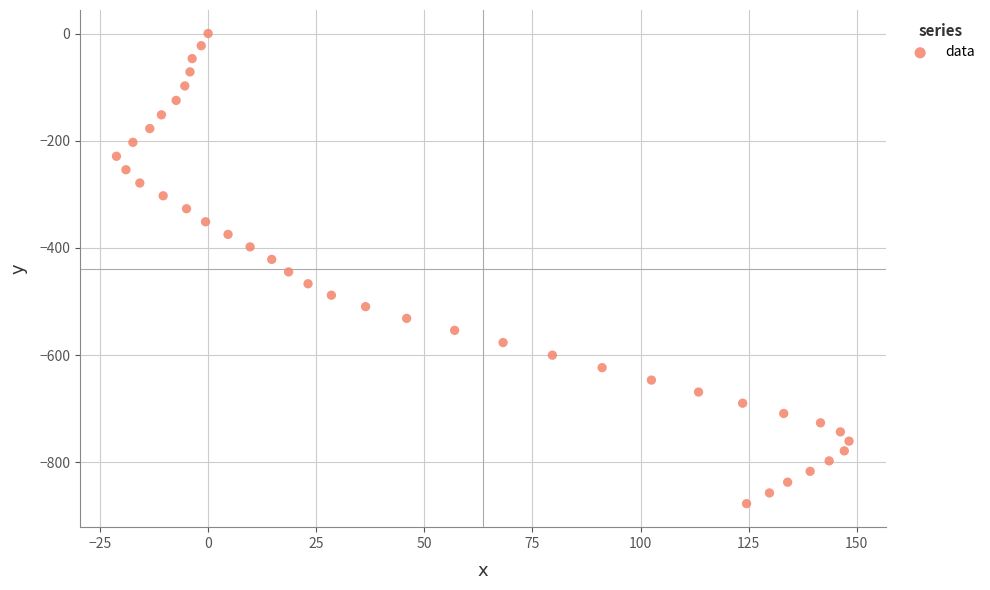

What is the range of Y values (max minus min)?

877.0